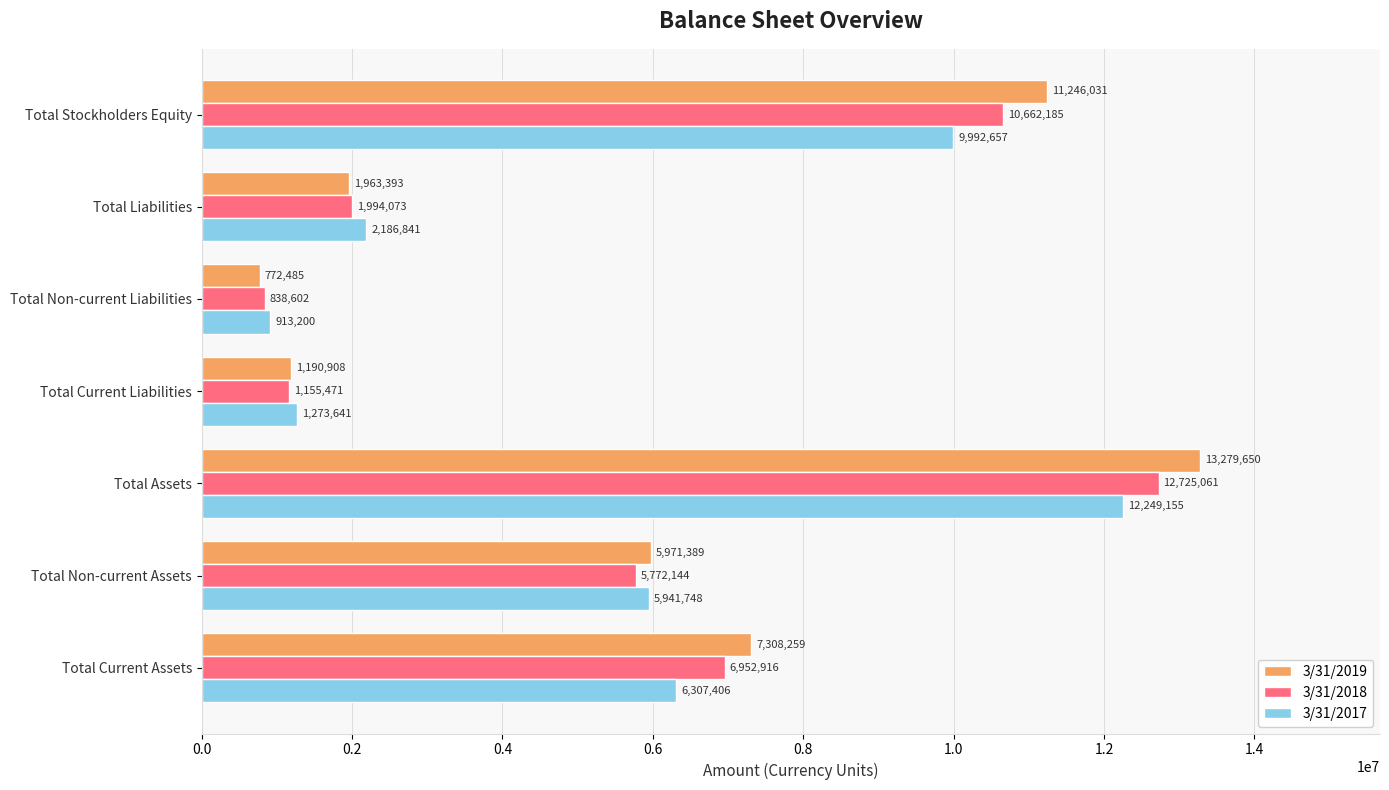

List the series in order of their peak value, lowest first.

3/31/2017, 3/31/2018, 3/31/2019